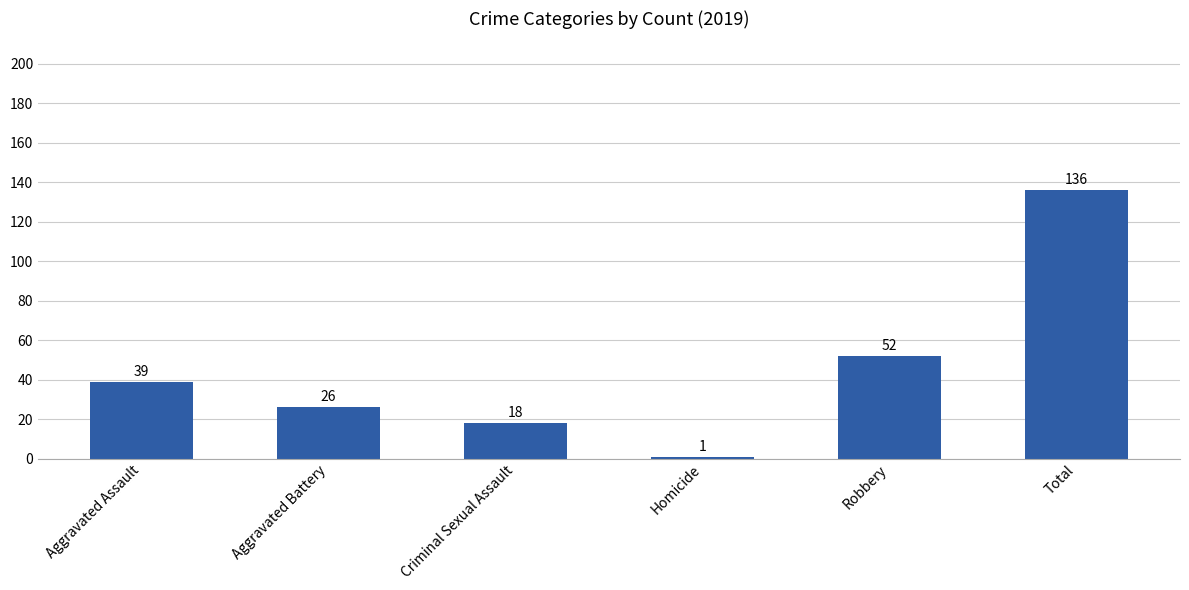

What is the label of the 1st bar from the right?

Total